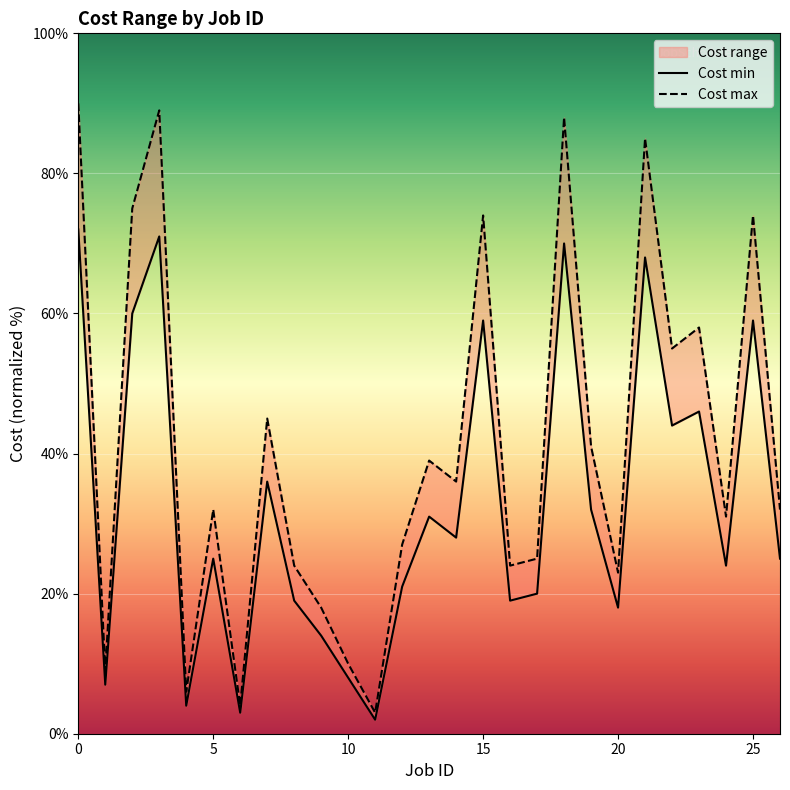

Where is the first local minimum for Cost max?

1